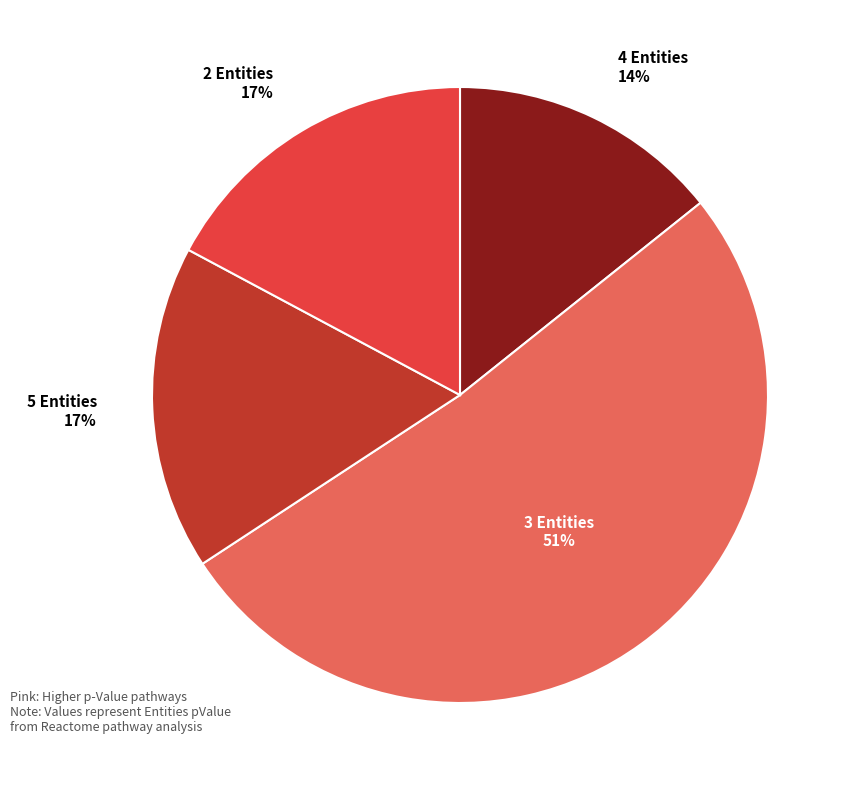

Is there any slice that represents more than half of the pie?

Yes